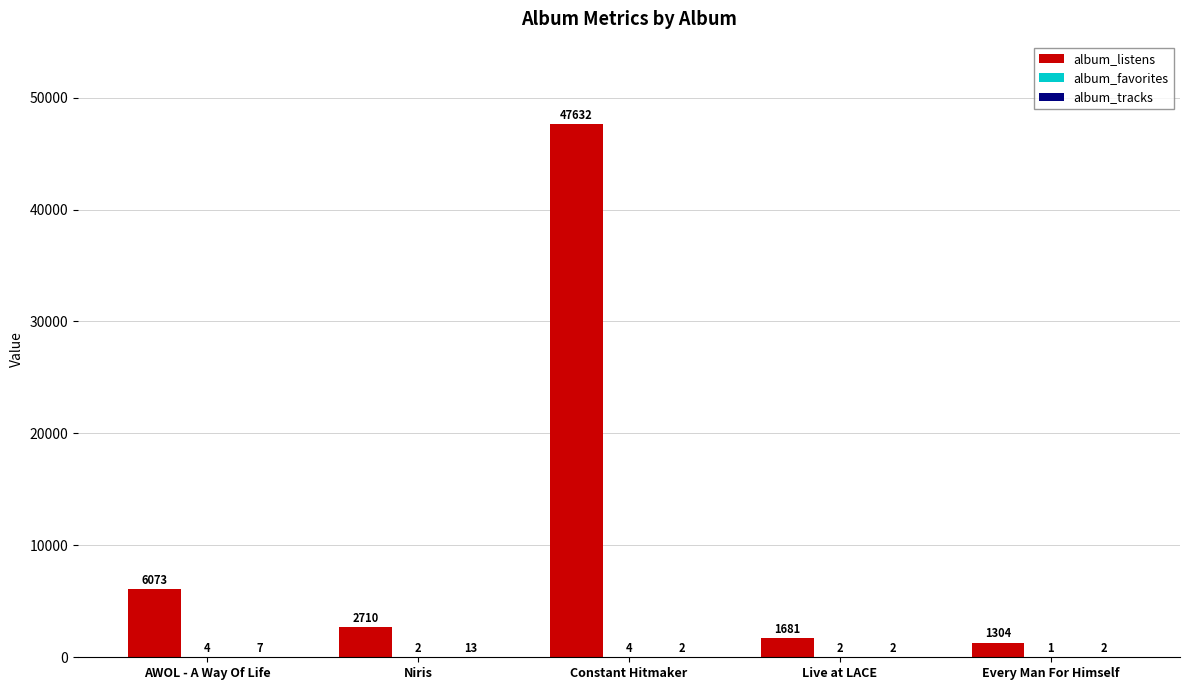

Does the chart contain stacked bars?

No